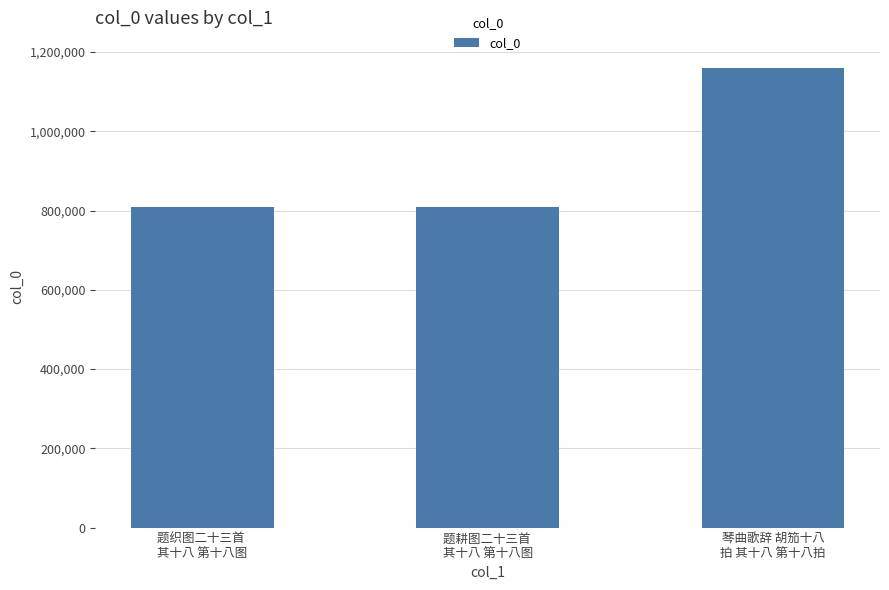

What is the minimum value shown in the chart?

809049